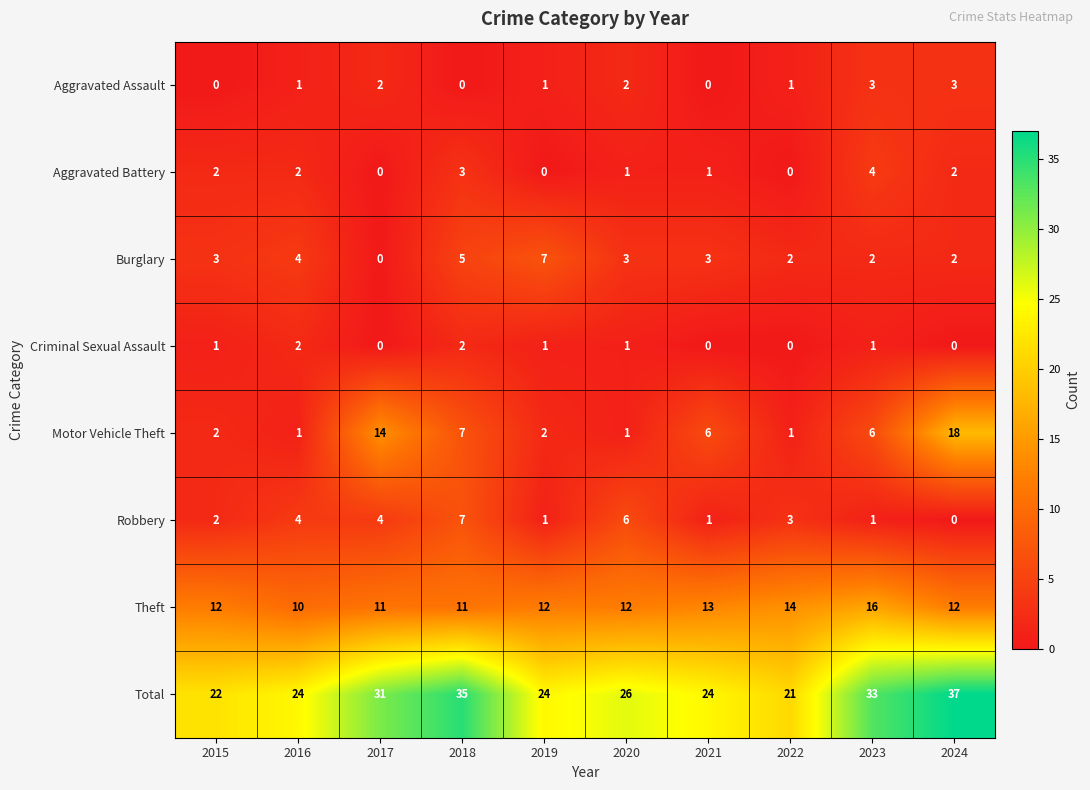

What is the sum of all Aggravated Assault values?

13